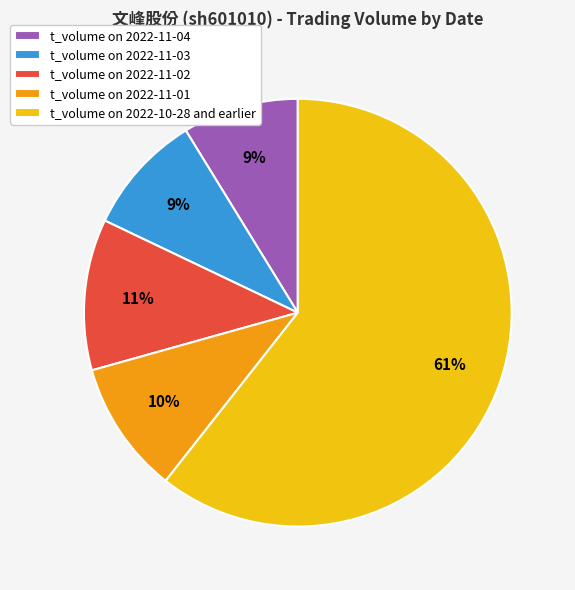

Is there any slice that represents more than half of the pie?

Yes